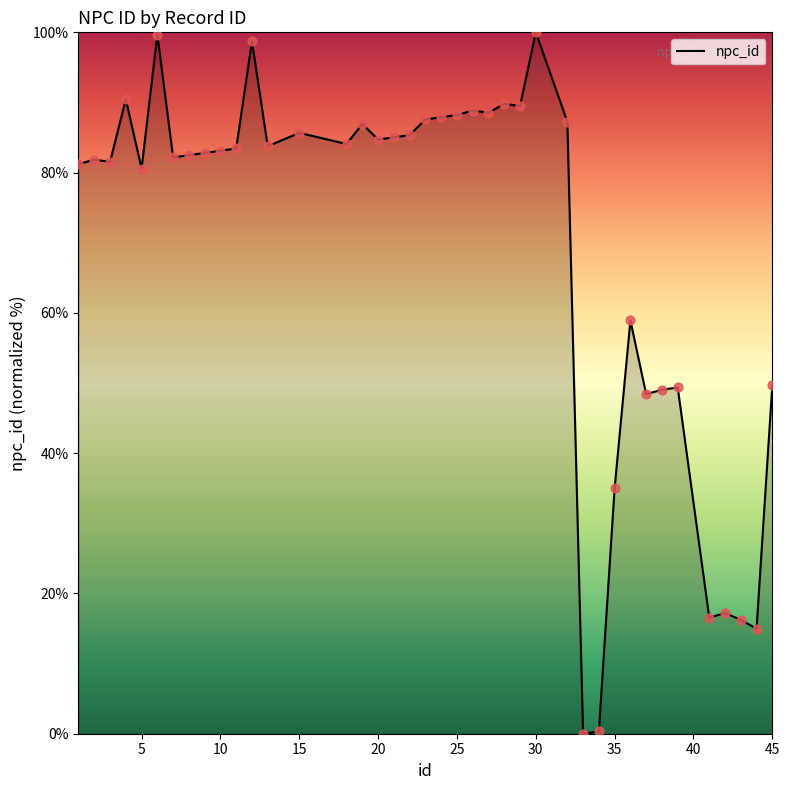

What is the greatest value displayed?

100.0